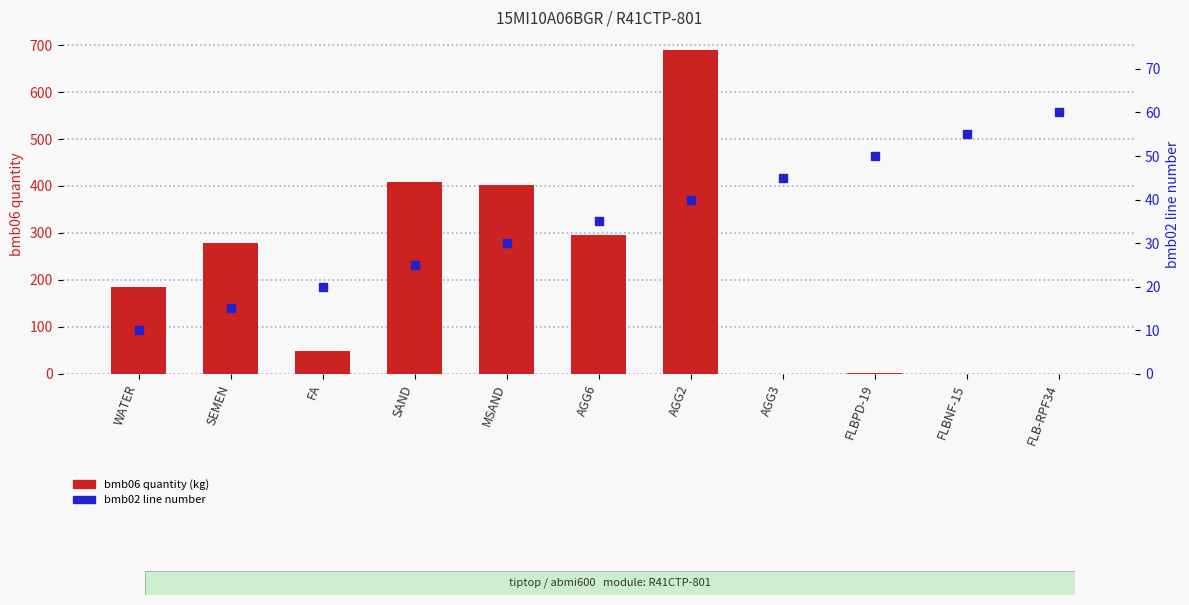

Which series has the largest total across all categories?

bmb06 quantity (kg)